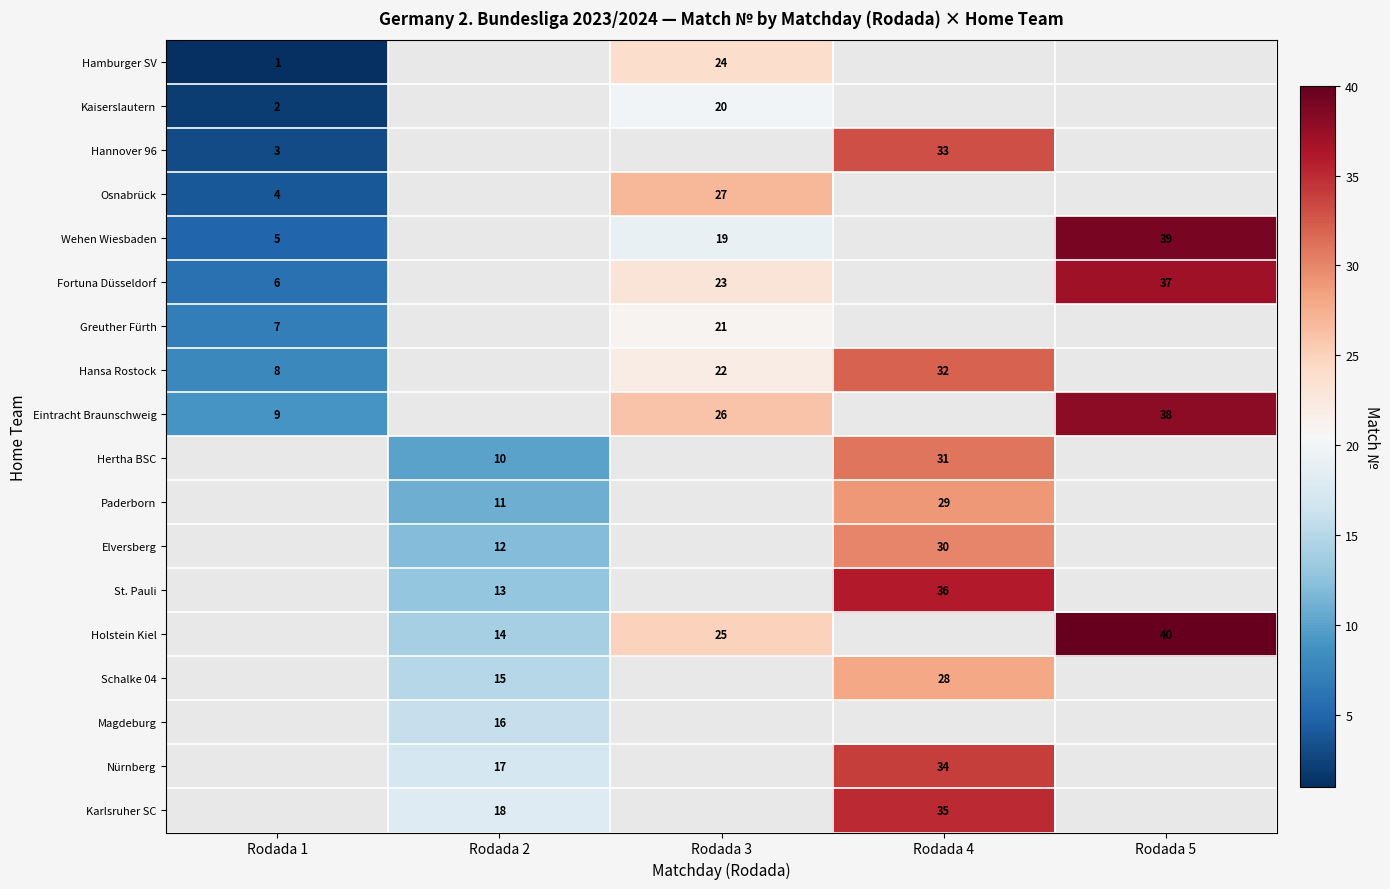

True or false: Schalke 04 has a value of 8 at Rodada 4.

False